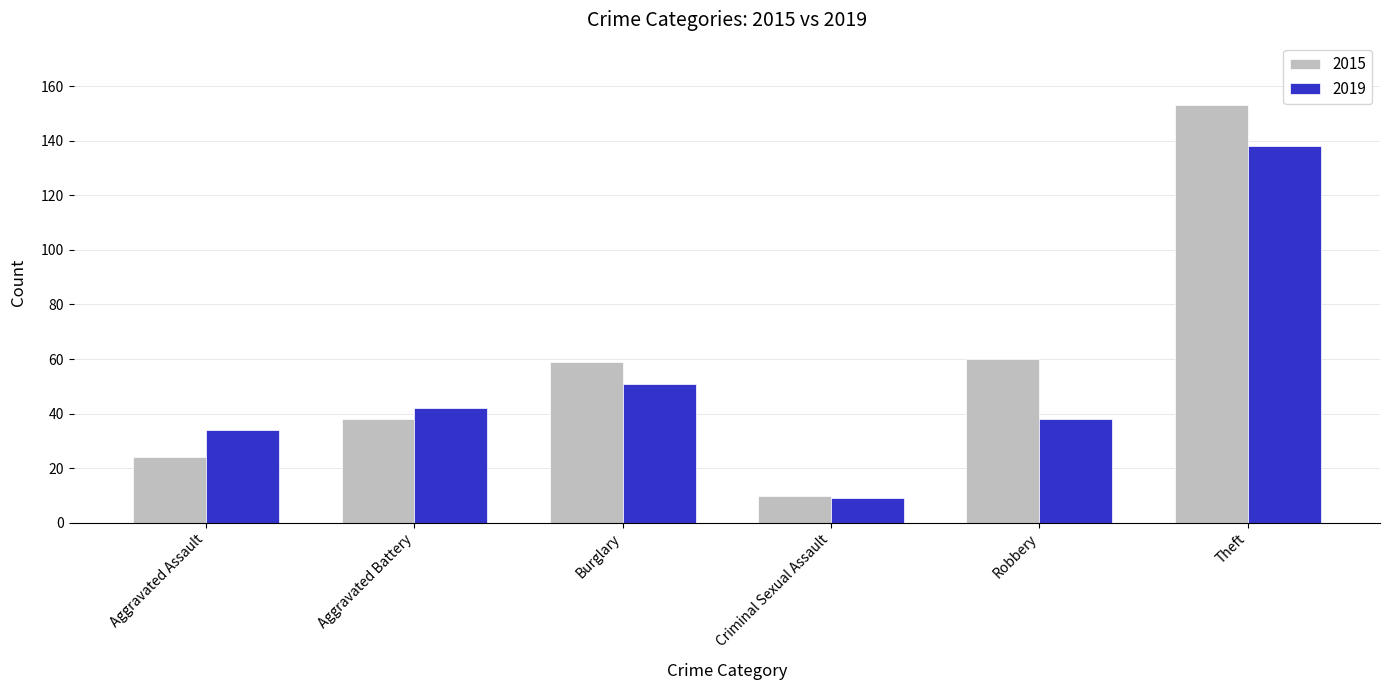

Rank the categories by 2019 value from highest to lowest.

Theft, Burglary, Aggravated Battery, Robbery, Aggravated Assault, Criminal Sexual Assault